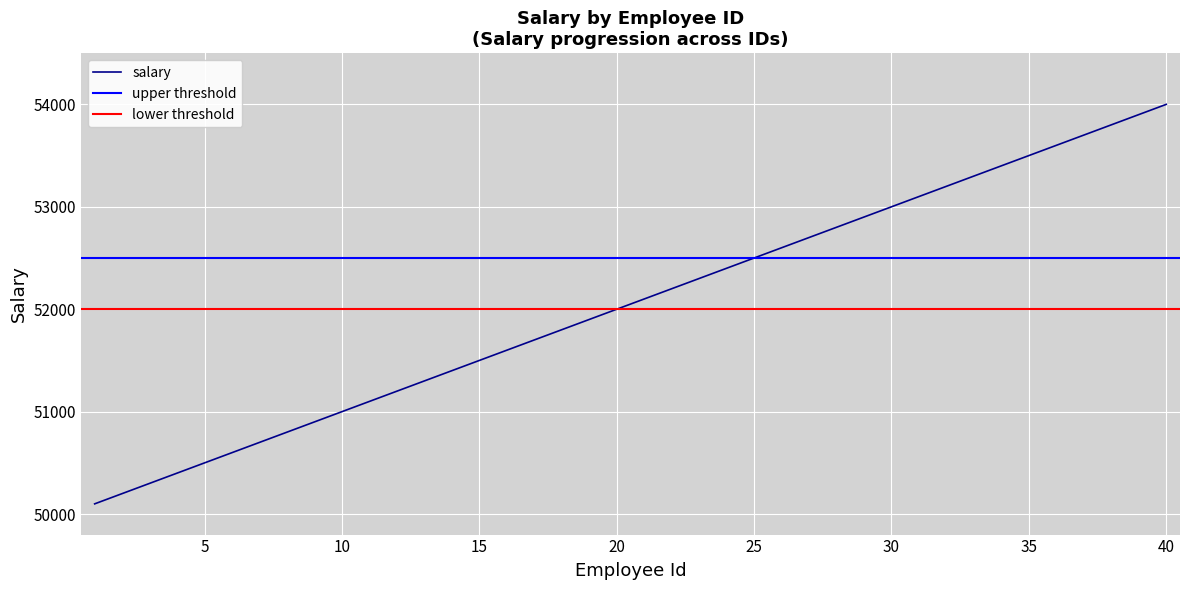

Rank the categories by value from highest to lowest.

40, 39, 38, 37, 36, 35, 34, 33, 32, 31, 30, 29, 28, 27, 26, 25, 24, 23, 22, 21, 20, 19, 18, 17, 16, 15, 14, 13, 12, 11, 10, 9, 8, 7, 6, 5, 4, 3, 2, 1